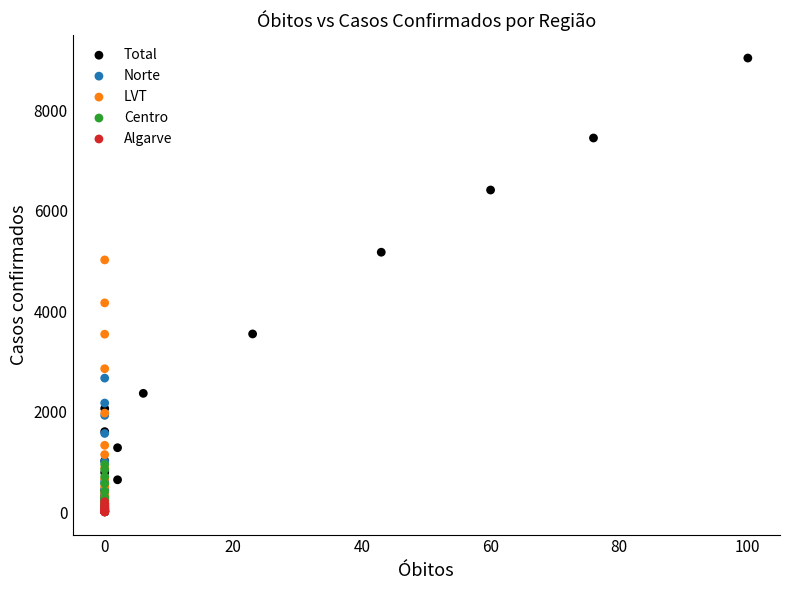

What are all the series names shown in the legend?

Total, Norte, LVT, Centro, Algarve